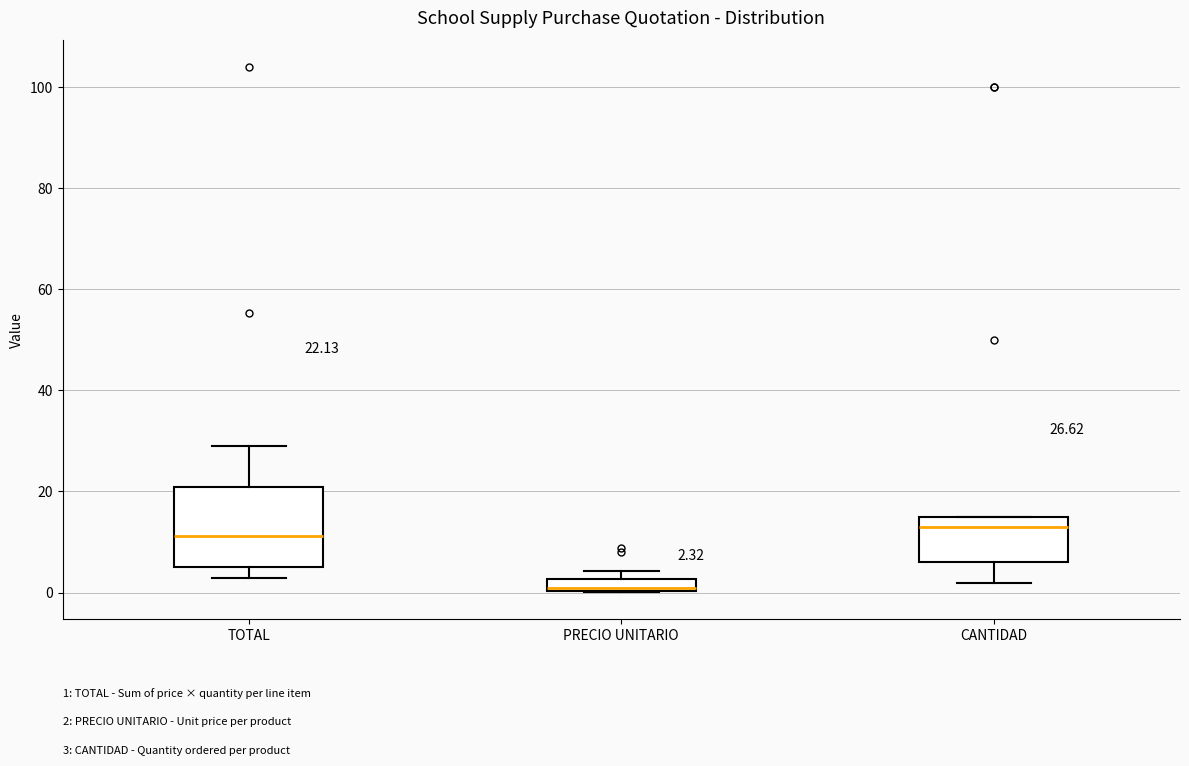

Comparing the boxes themselves (not the whiskers), which one is the tallest?

TOTAL